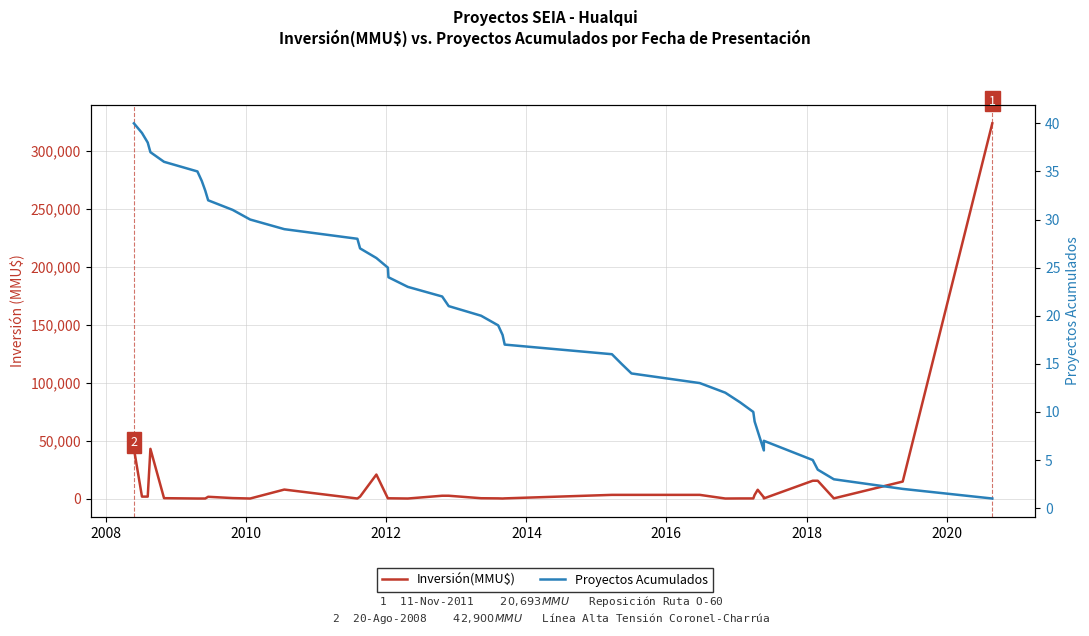

How many lines are shown in the chart?

2